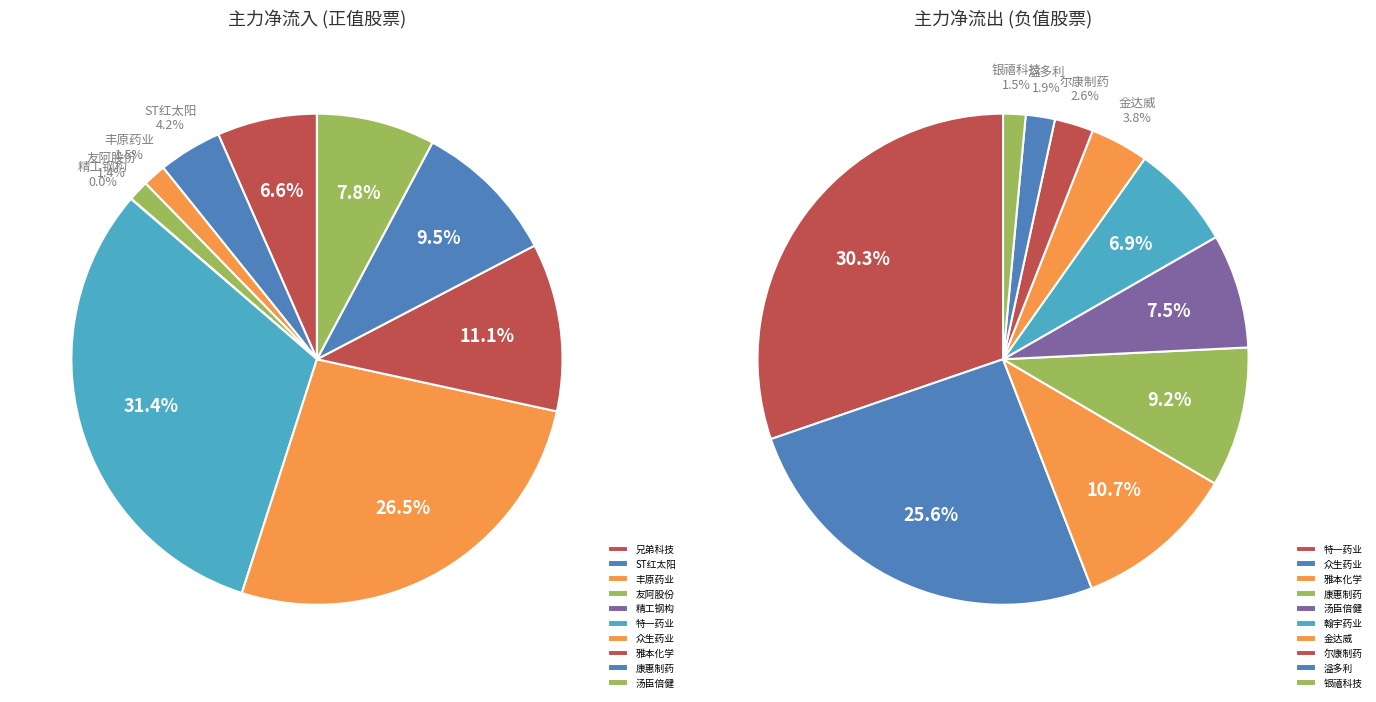

What percentage is NOT represented by 众生药业?

73.5%